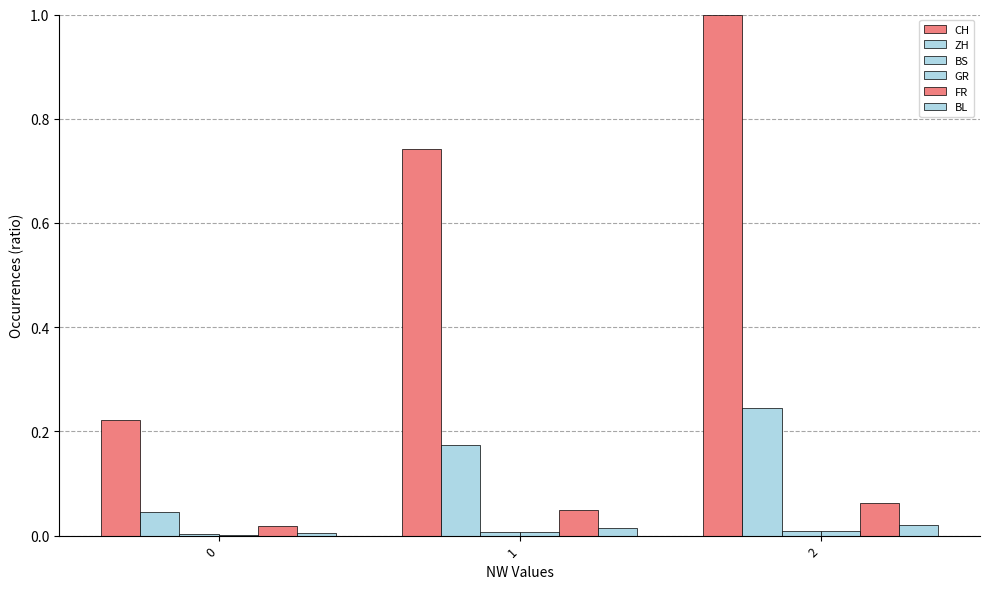

How many series are shown in this chart?

6